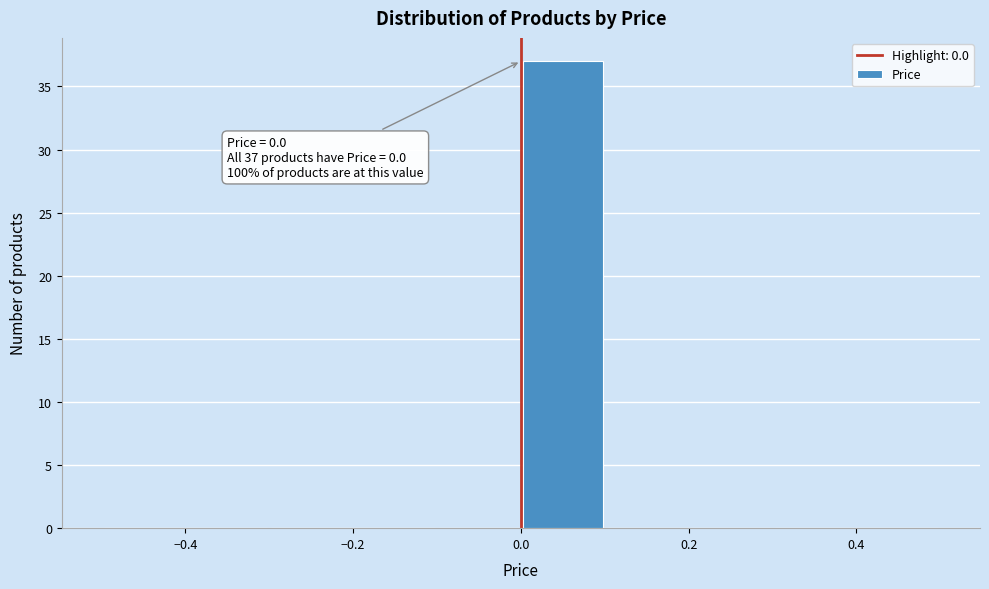

Over which range of the x-axis is the bar tallest?

0.0 to 0.1